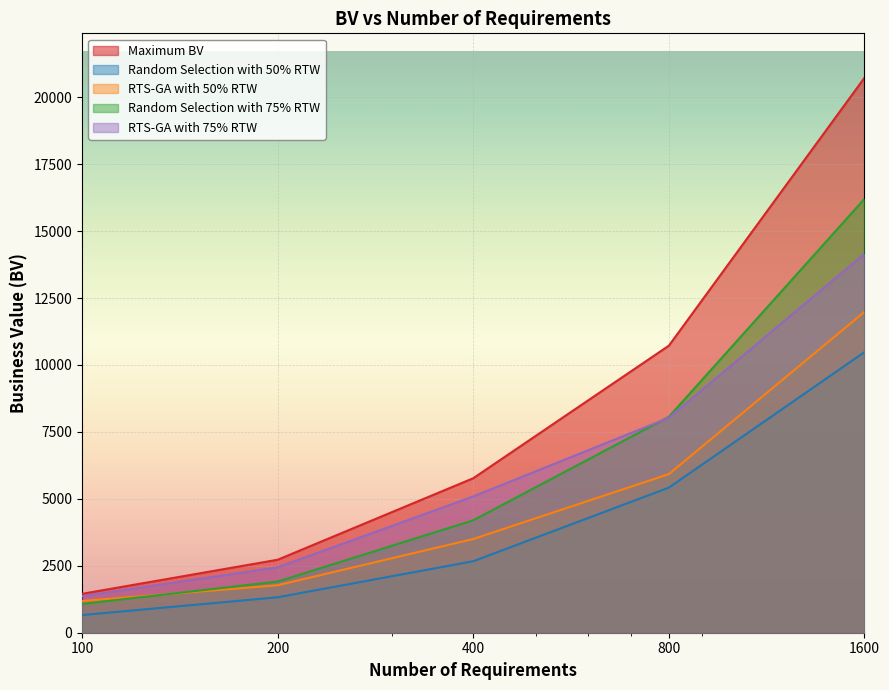

What is the sum of all Maximum BV values?

41400